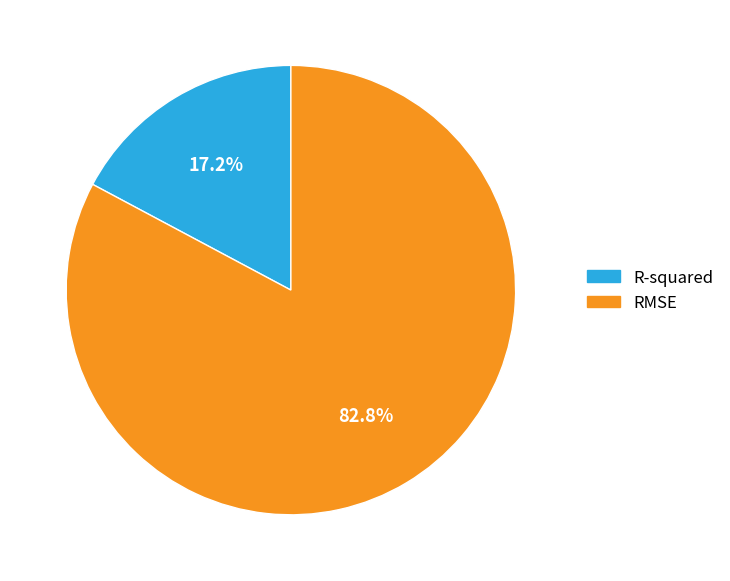

True or false: R-squared accounts for 31% of the total.

False